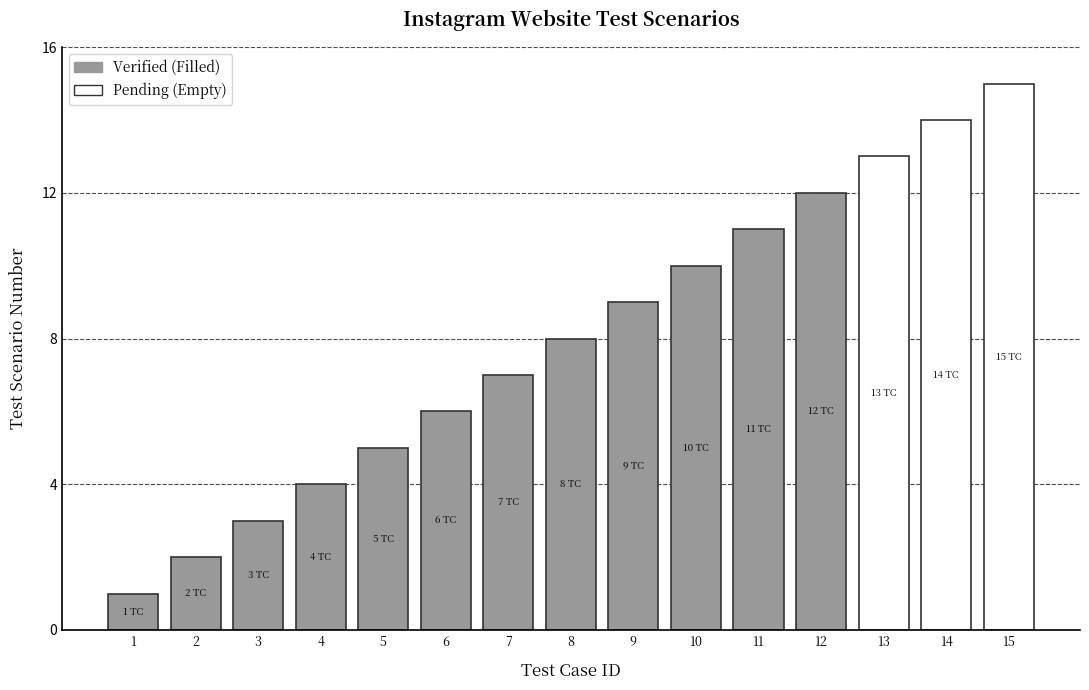

Does the chart contain any negative values?

No